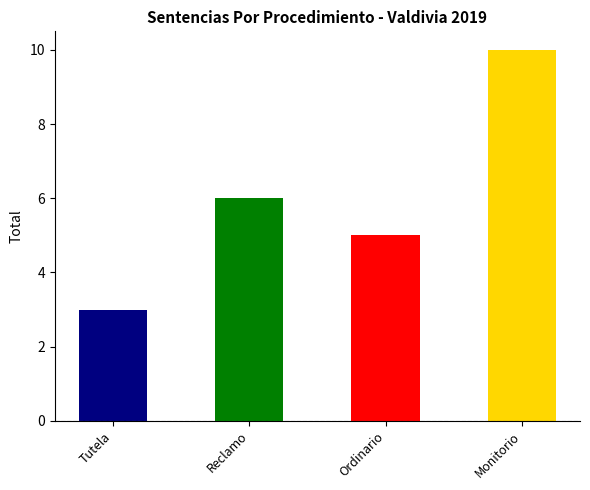

What is the average value?

6